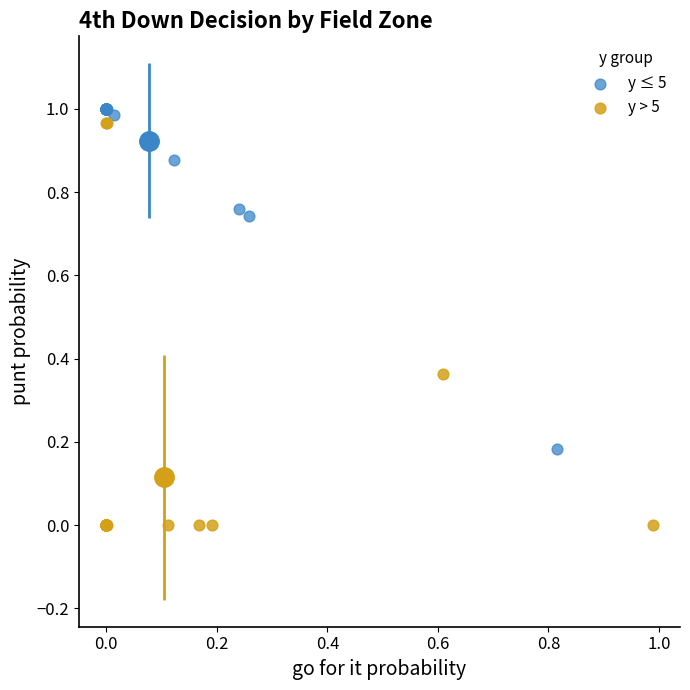

Which series has the largest Y range (max minus min)?

y > 5